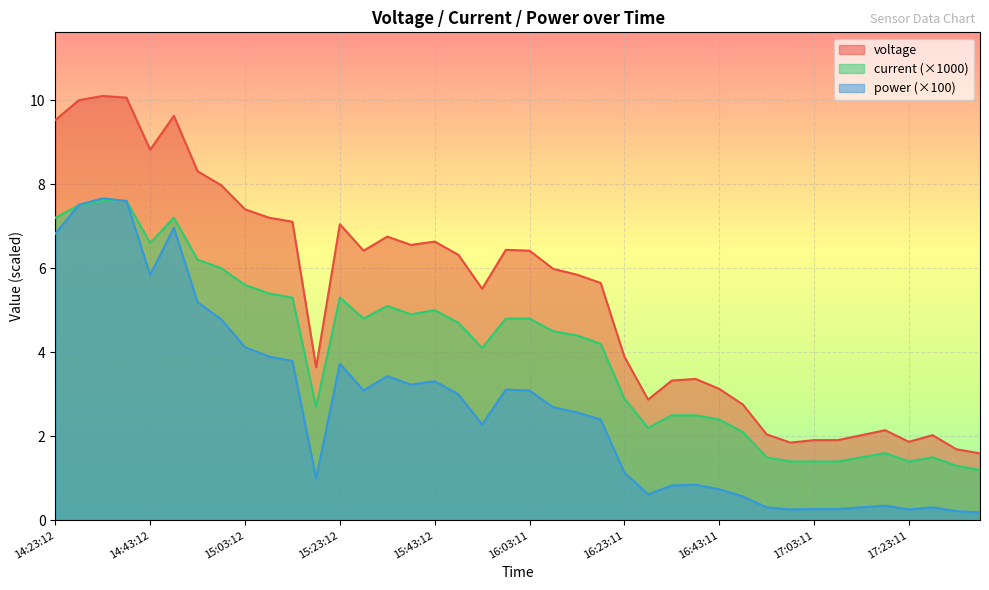

The voltage series shows 1.0 at 17:08:11. True or false?

False